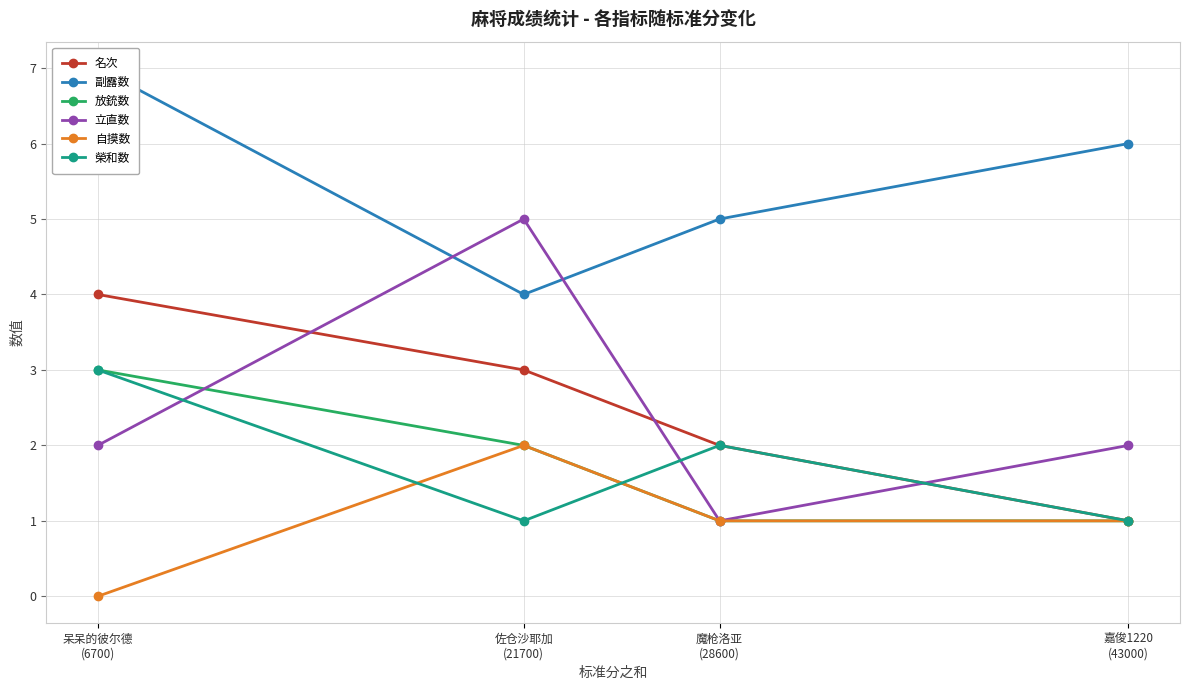

Where do 副露数 and 立直数 first cross each other?

呆呆的彼尔德
(6700) and 佐仓沙耶加
(21700)